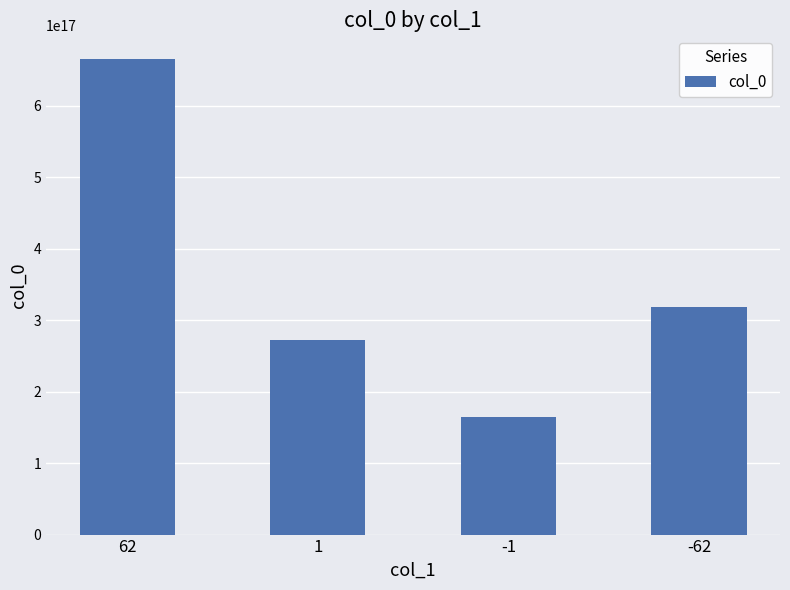

Approximately how many times larger is the value at -62 compared to -1?

1.9